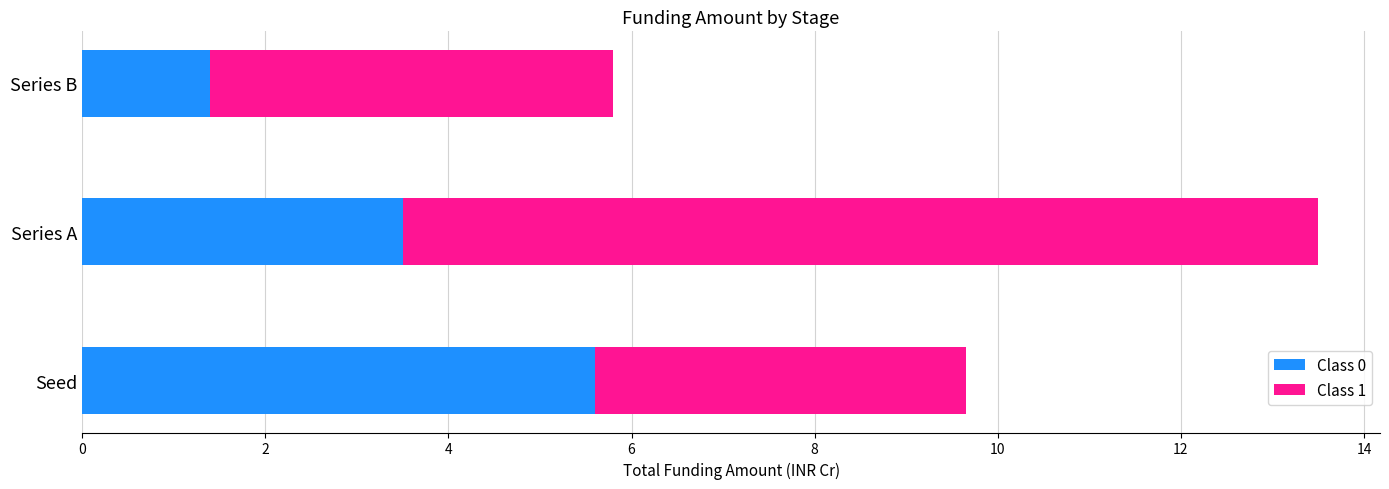

Rank the categories by Class 0 value from lowest to highest.

Series B, Series A, Seed